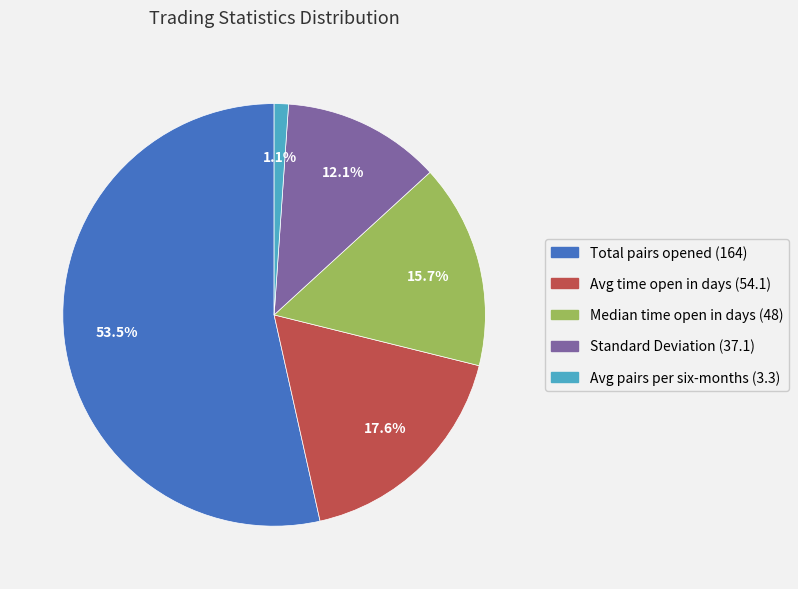

Count the number of slices in the pie.

5